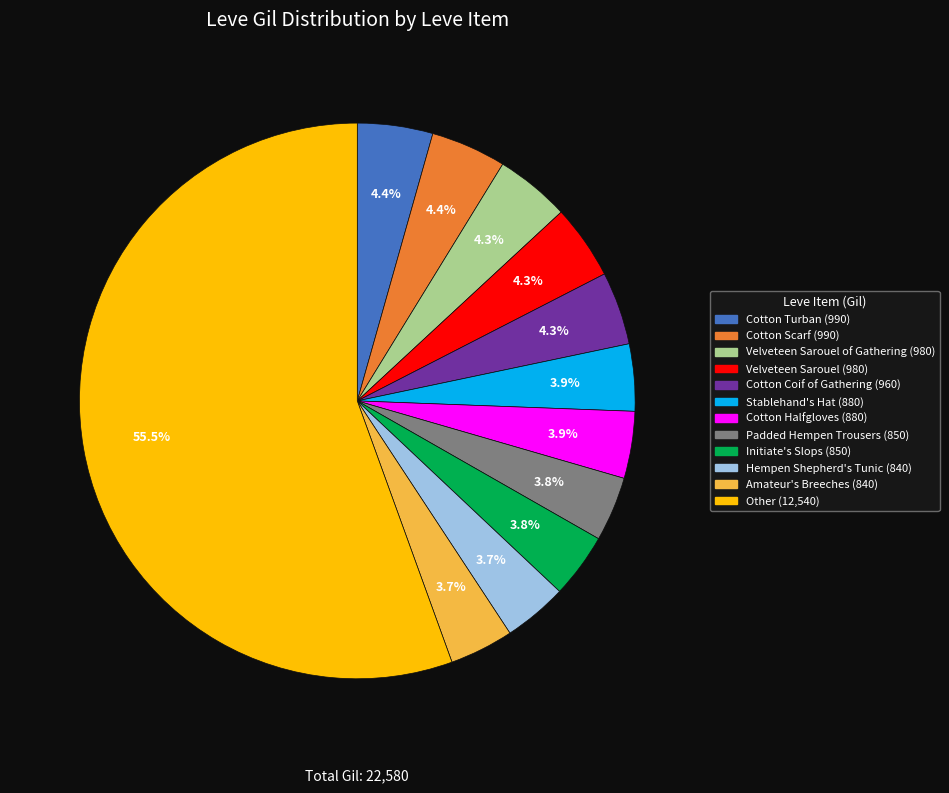

Is there any slice that represents more than half of the pie?

Yes